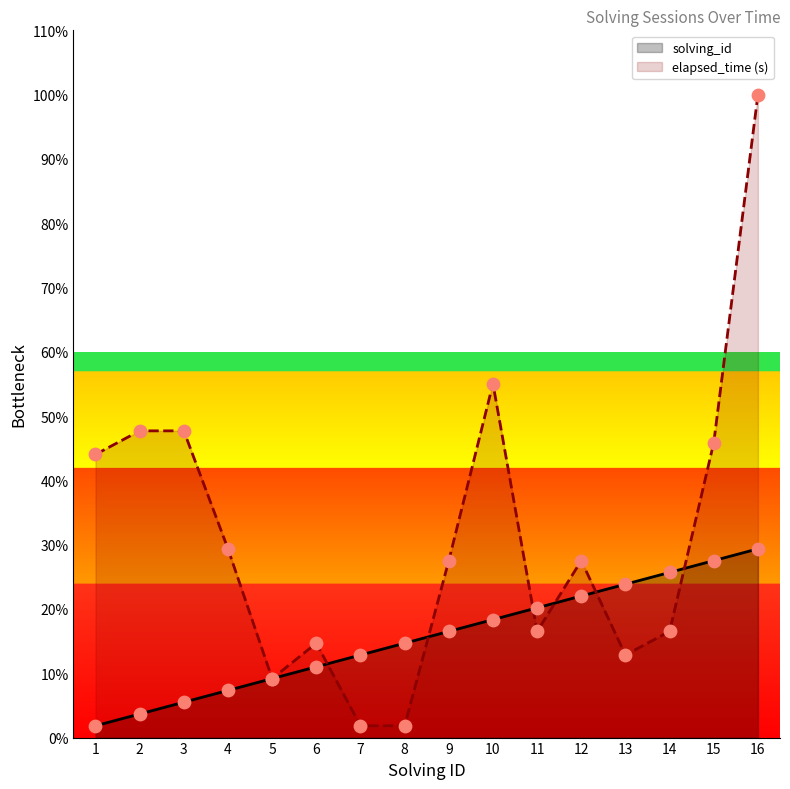

At which category is the sum across all series the highest?

16